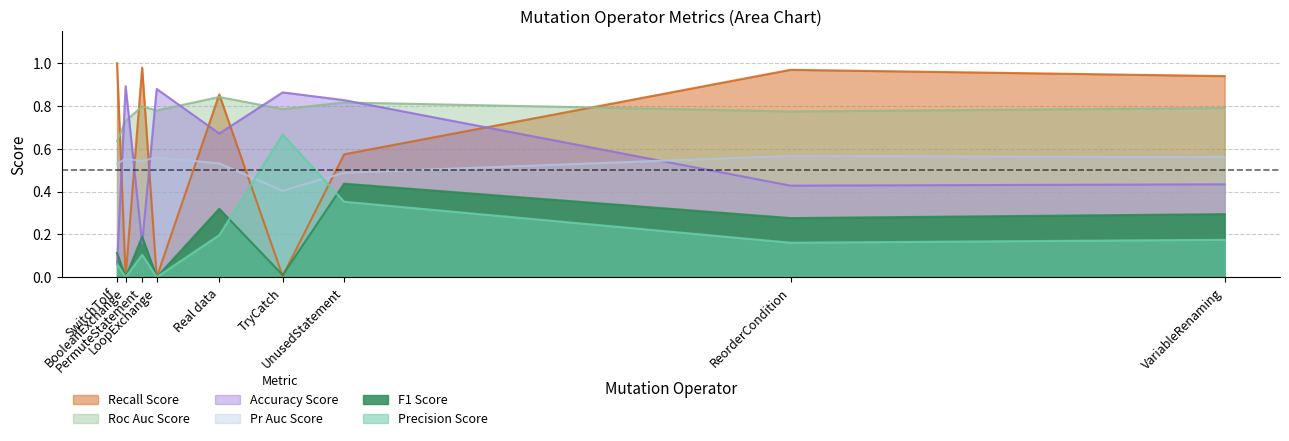

True or false: accuracy_score and precision_score intersect in this chart.

False